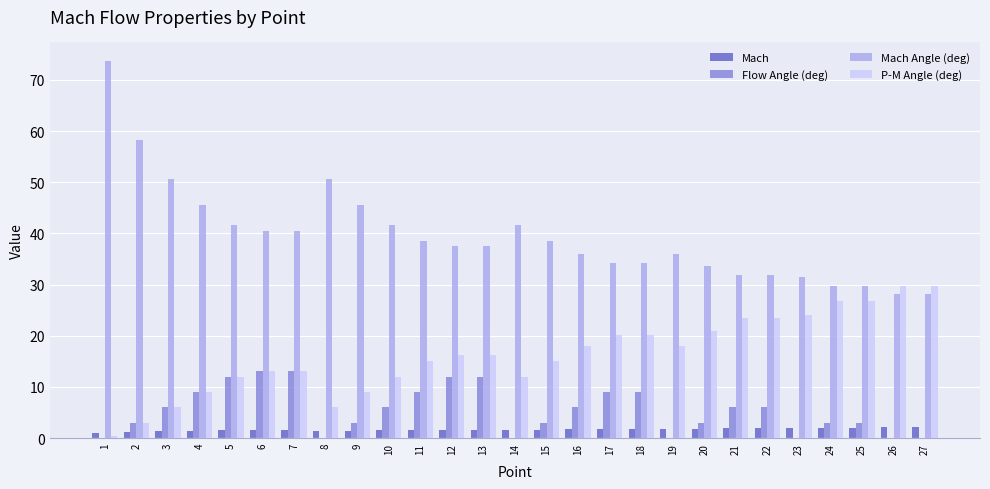

Which series has the largest total across all categories?

Mach Angle (deg)